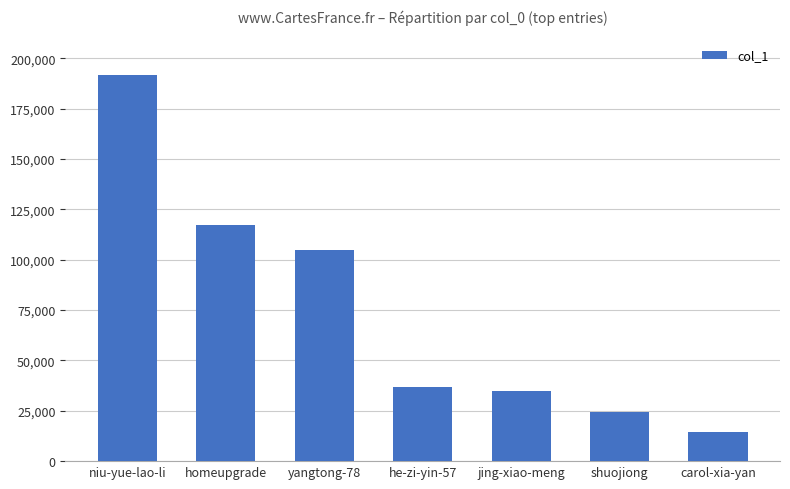

Reading left to right, what are all the values shown in this chart?

191545	117265	104730	37017	35017	24271	14568